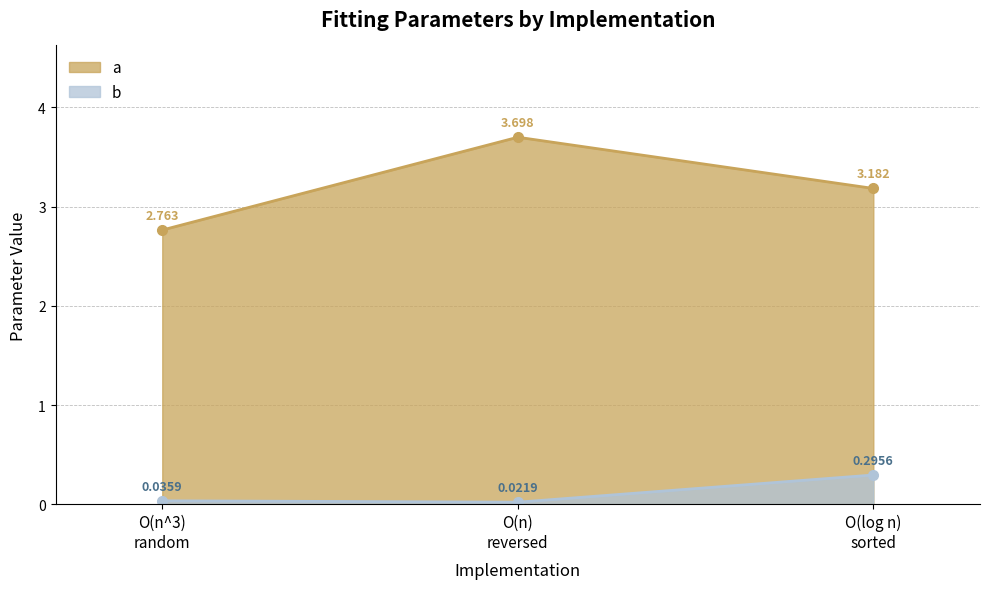

At which category is the sum across all series the highest?

O(n)
reversed